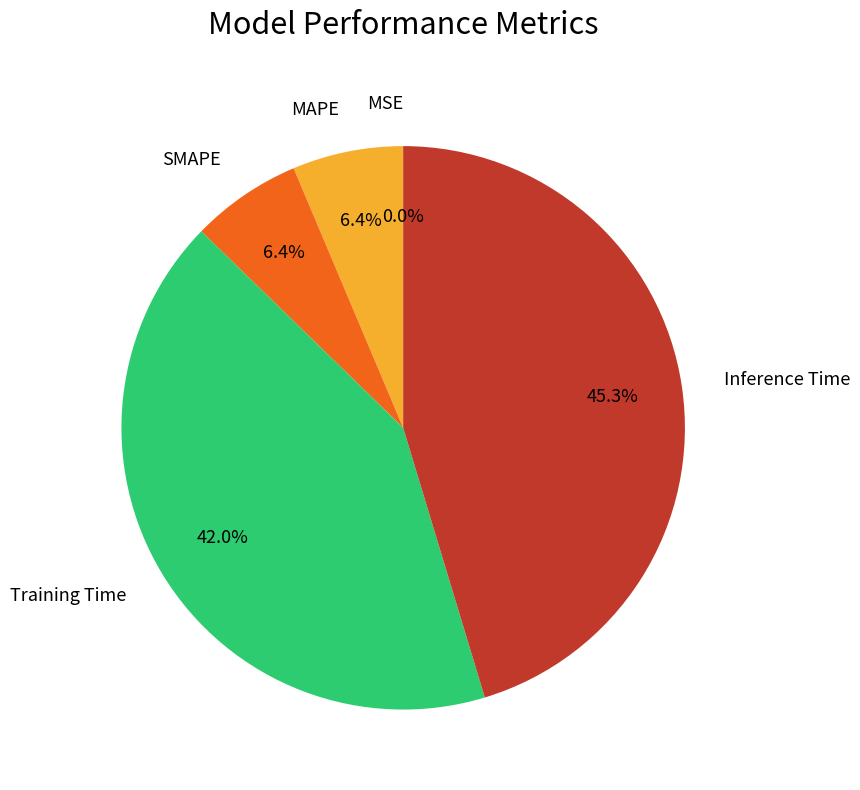

Does Training Time account for over 50% of the chart?

No